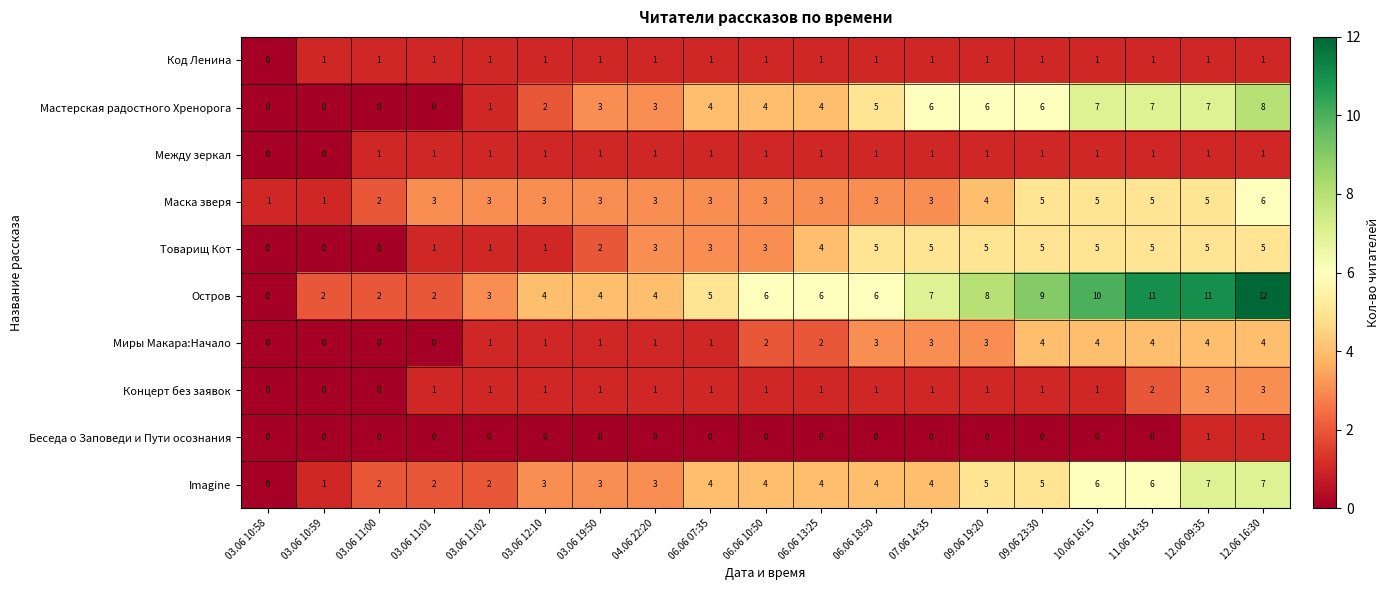

What is the average value of the Маска зверя series?

3